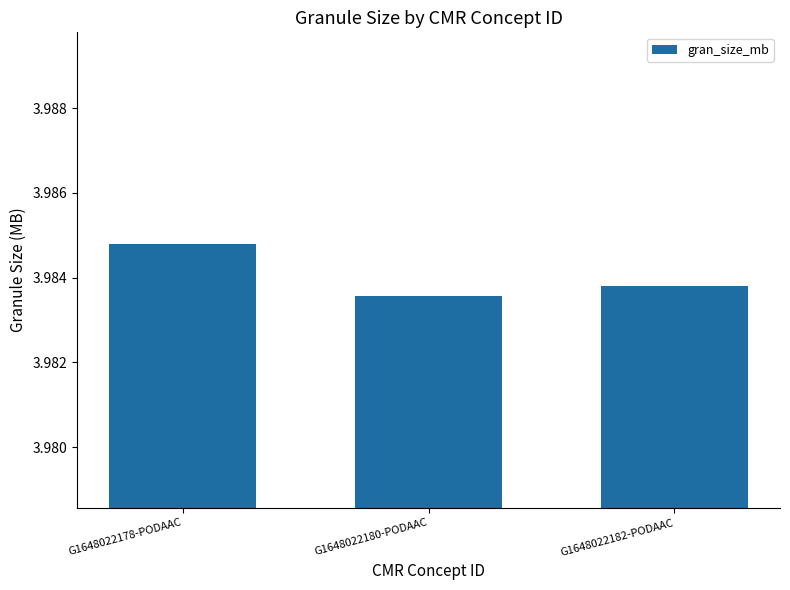

At which category does the chart reach its minimum across all series?

G1648022180-PODAAC